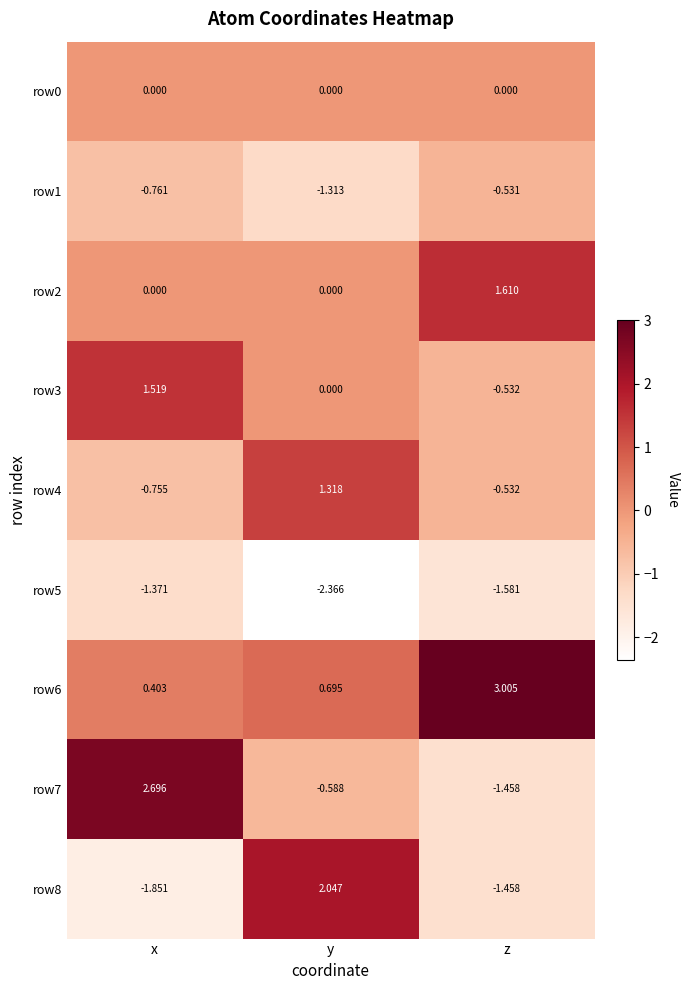

Rank the series by their maximum value, from lowest to highest.

row5, row1, row0, row4, row3, row2, row8, row7, row6